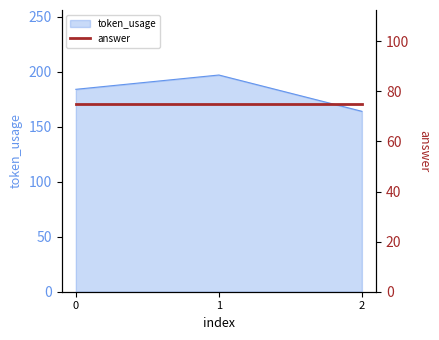

What is the value of the 1st point from the left?

184